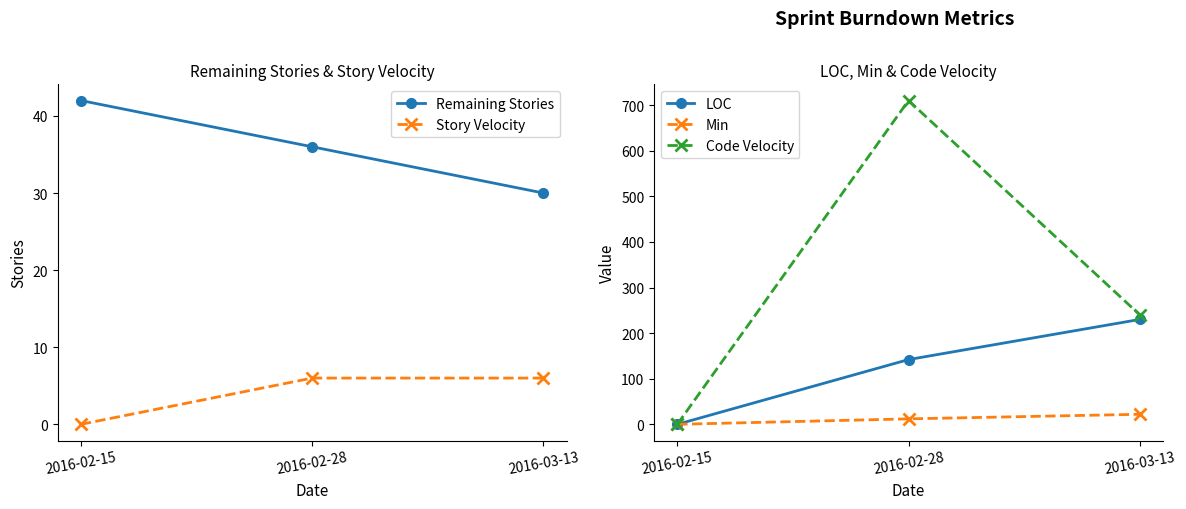

Rank the categories by Remaining Stories value from lowest to highest.

2016-03-13, 2016-02-28, 2016-02-15